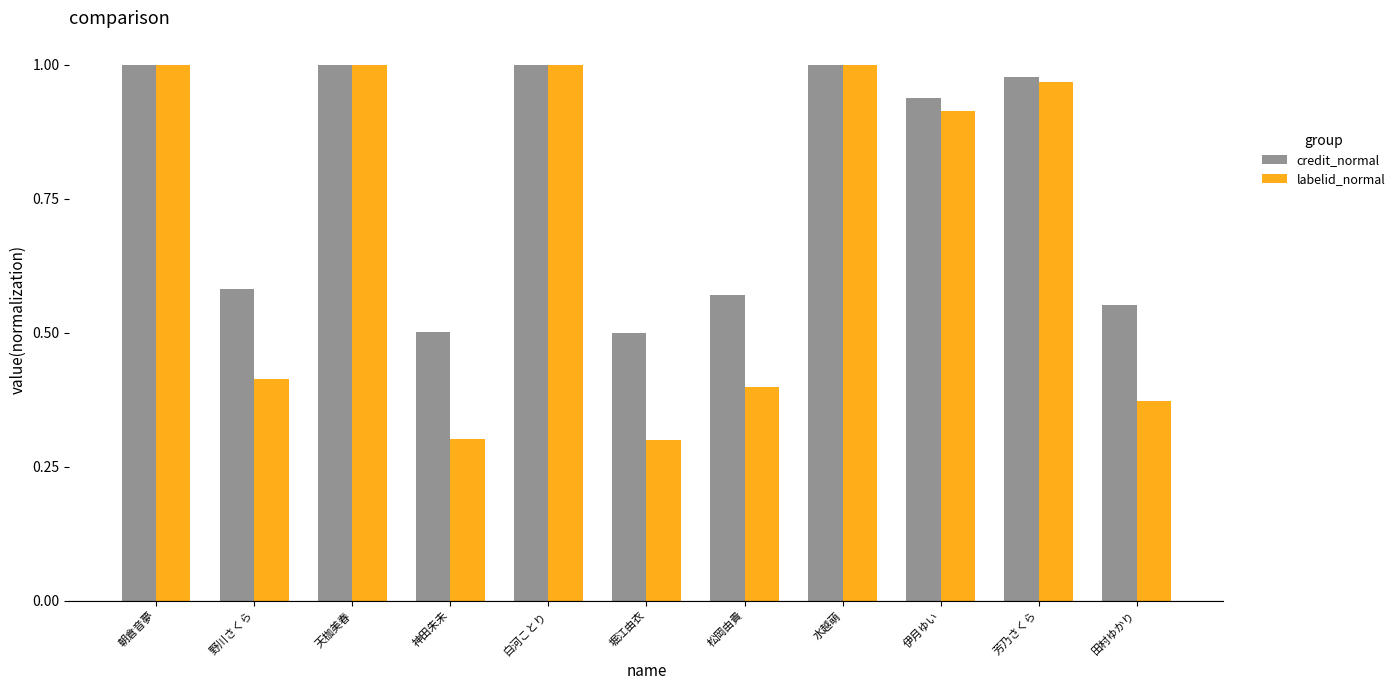

What is the minimum value shown in the chart?

0.3